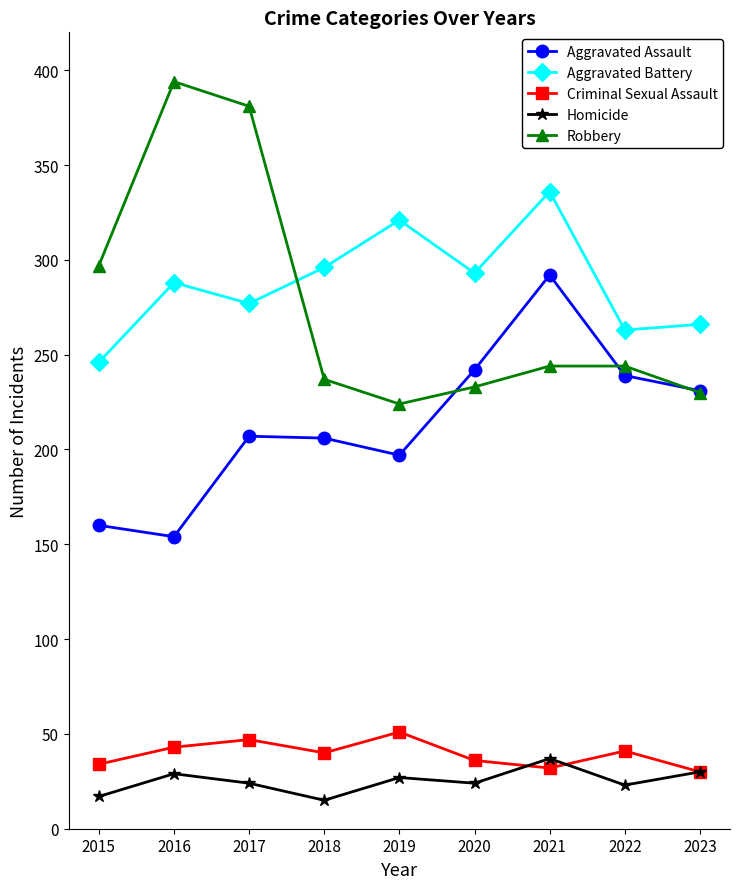

Which series changed the most between 2015 and 2020?

Aggravated Assault